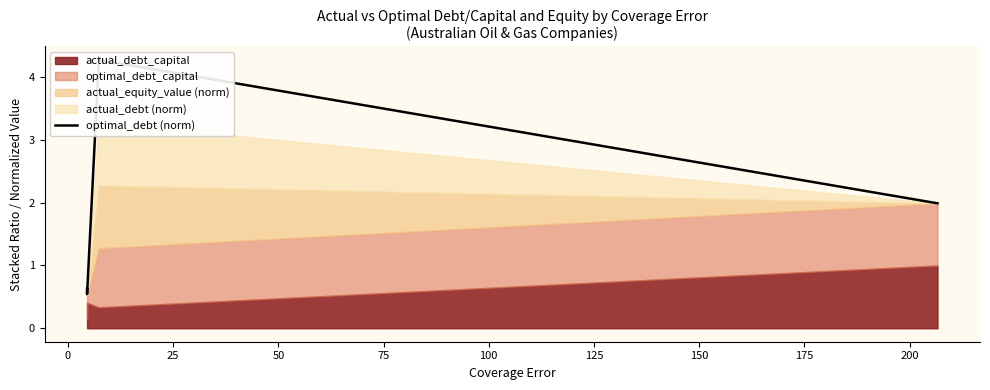

How many points are higher than both their immediate neighbors (excluding endpoints)?

1